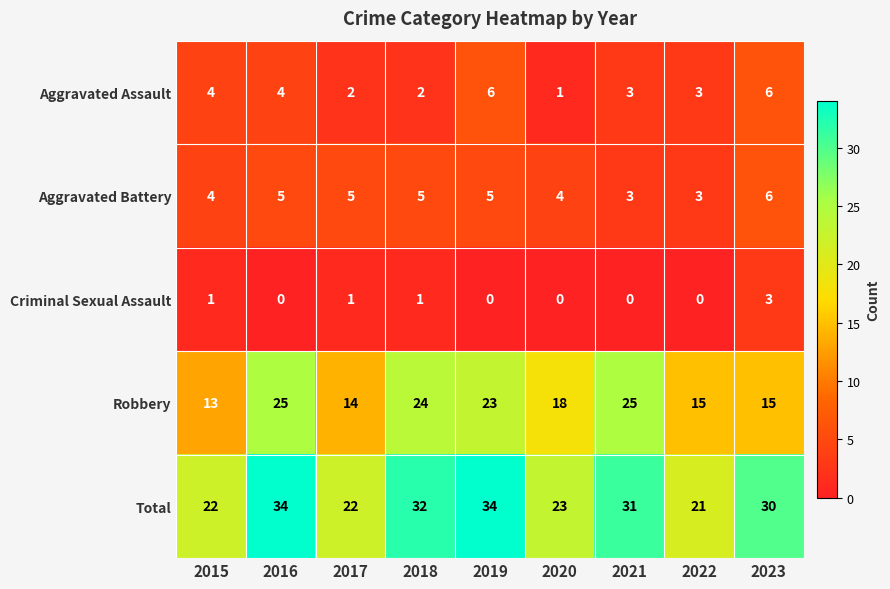

At 2020, list the series in order from largest to smallest.

Total, Robbery, Aggravated Battery, Aggravated Assault, Criminal Sexual Assault